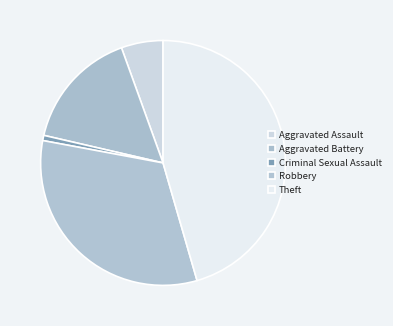

Count the number of slices in the pie.

5